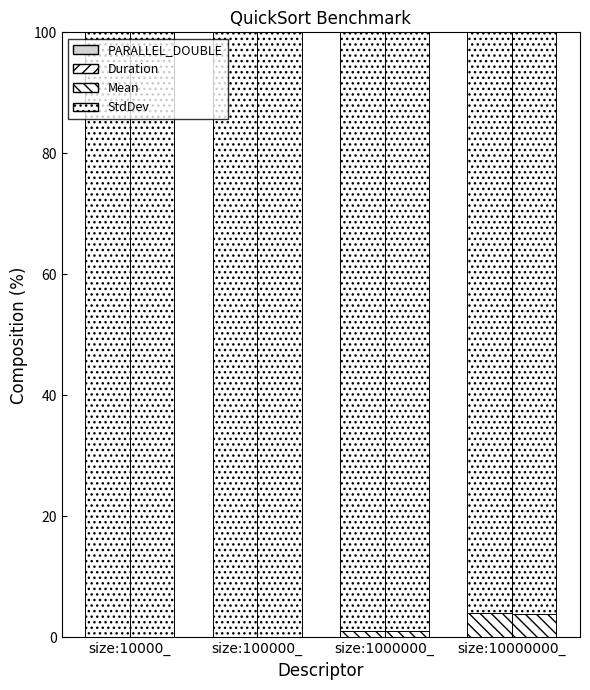

Does the chart contain any negative values?

No